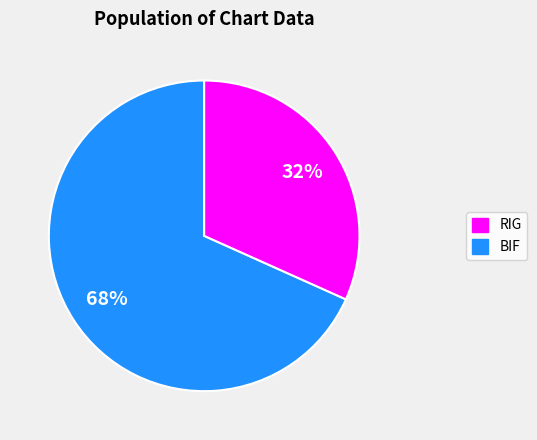

To the nearest percent, what percentage of the pie is RIG?

68%